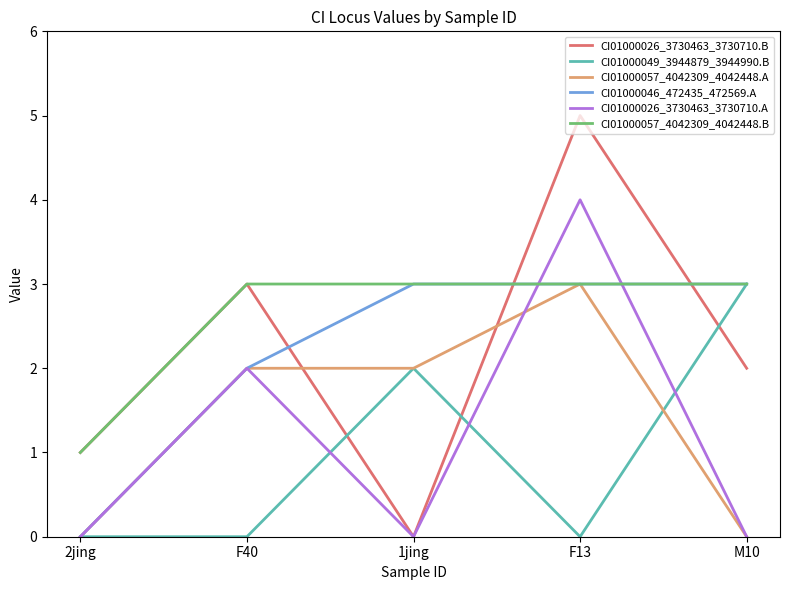

Which series has the largest range (max minus min)?

CI01000026_3730463_3730710.B